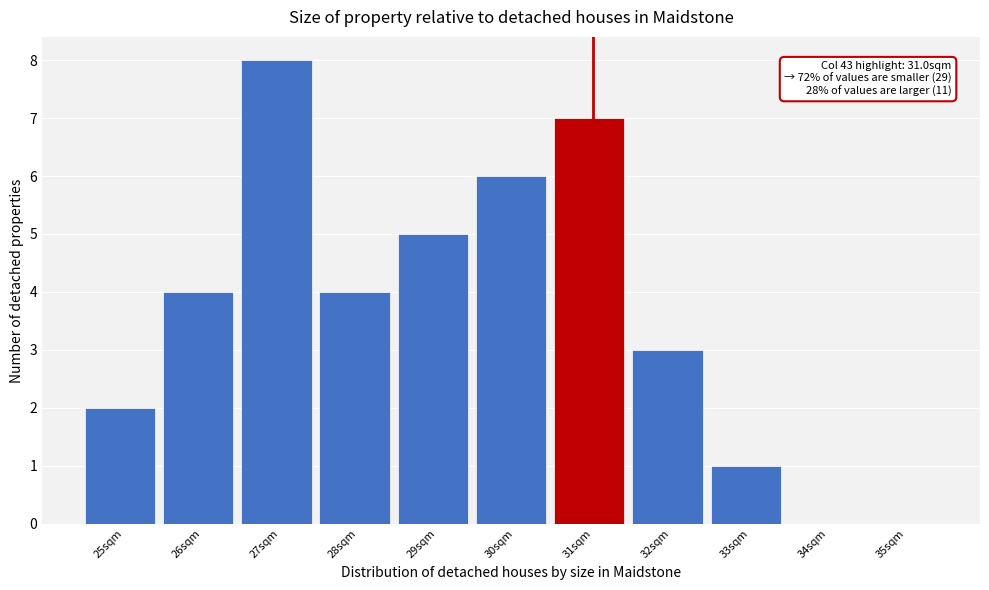

Reading right to left, list all the values displayed in this chart.

35sqm=0	34sqm=0	33sqm=1	32sqm=3	31sqm=7	30sqm=6	29sqm=5	28sqm=4	27sqm=8	26sqm=4	25sqm=2